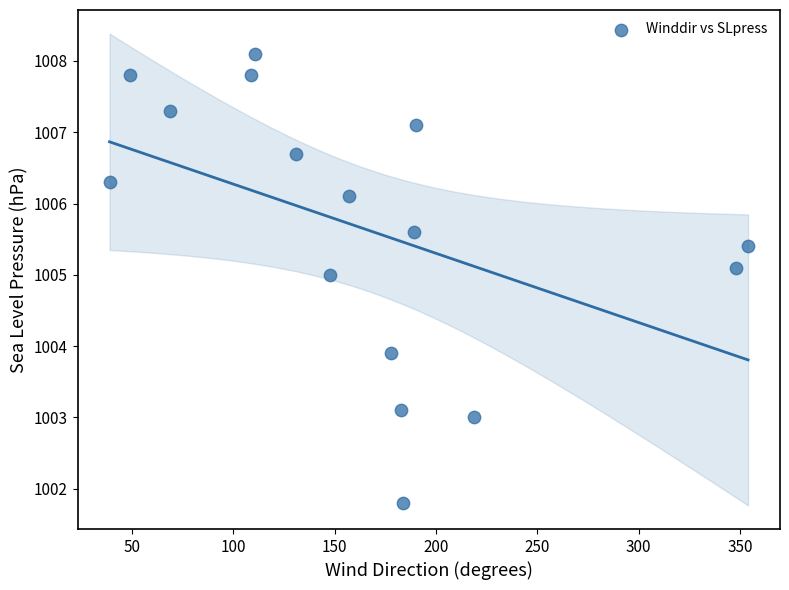

What Y value in the scatter plot is closest to 1004?

1003.9